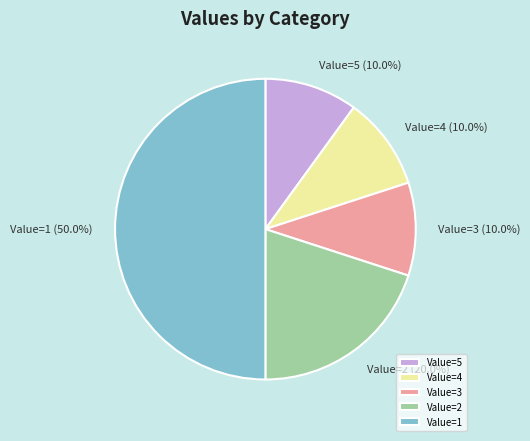

How many segments does this pie chart have?

5